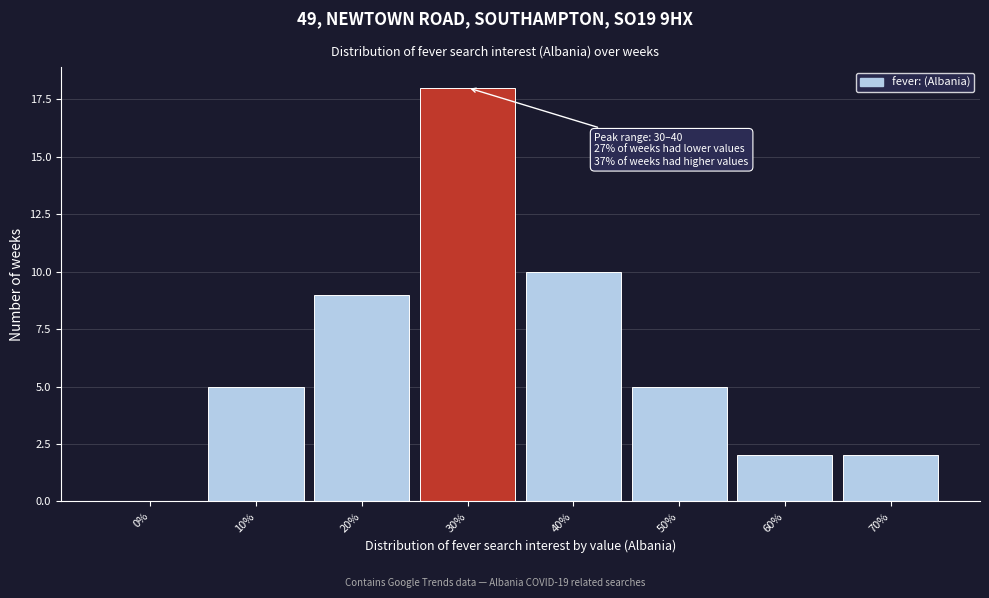

Reading right to left, transcribe all the data shown in this chart.

70%=2	60%=2	50%=5	40%=10	30%=18	20%=9	10%=5	0%=0